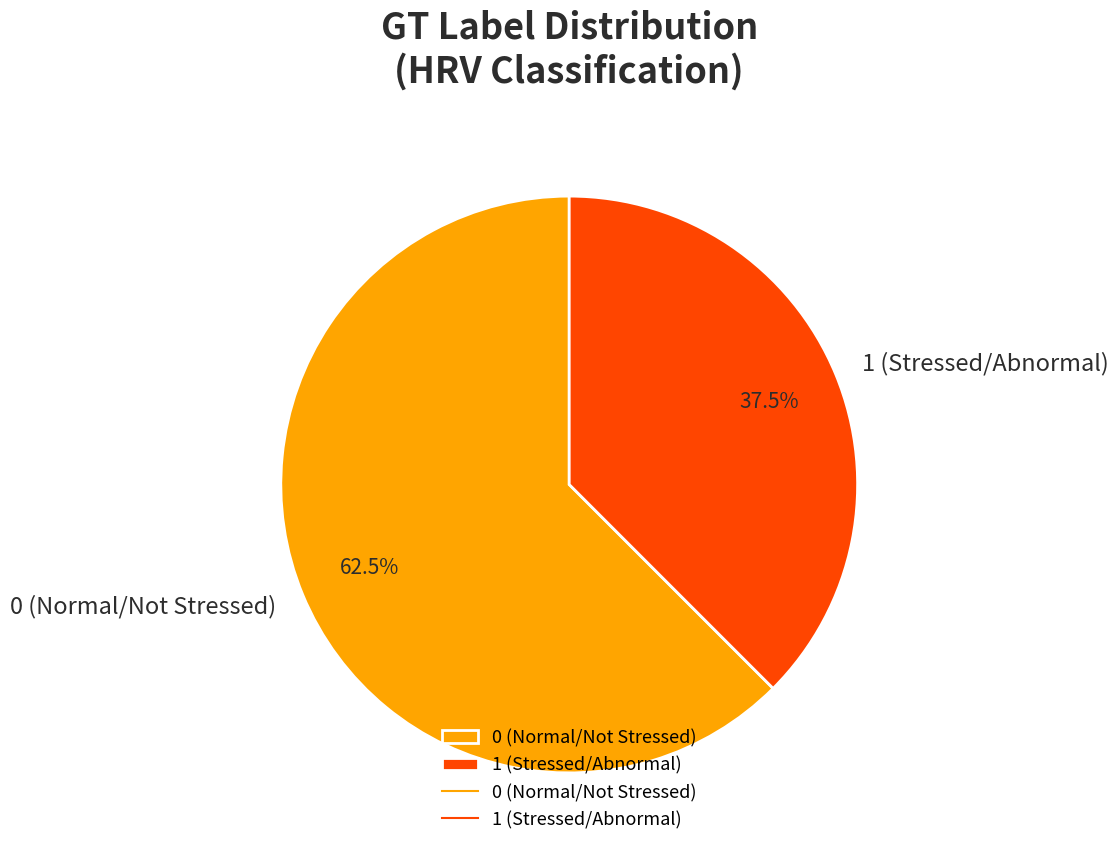

How much of the chart is everything except 0 (Normal/Not Stressed)?

37.5%